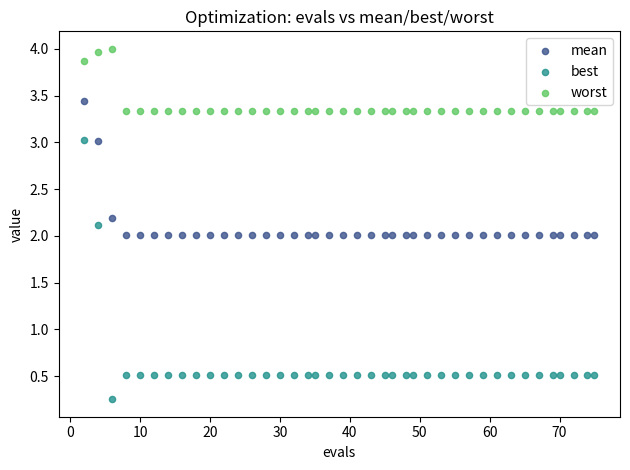

Which series has the largest Y range (max minus min)?

best